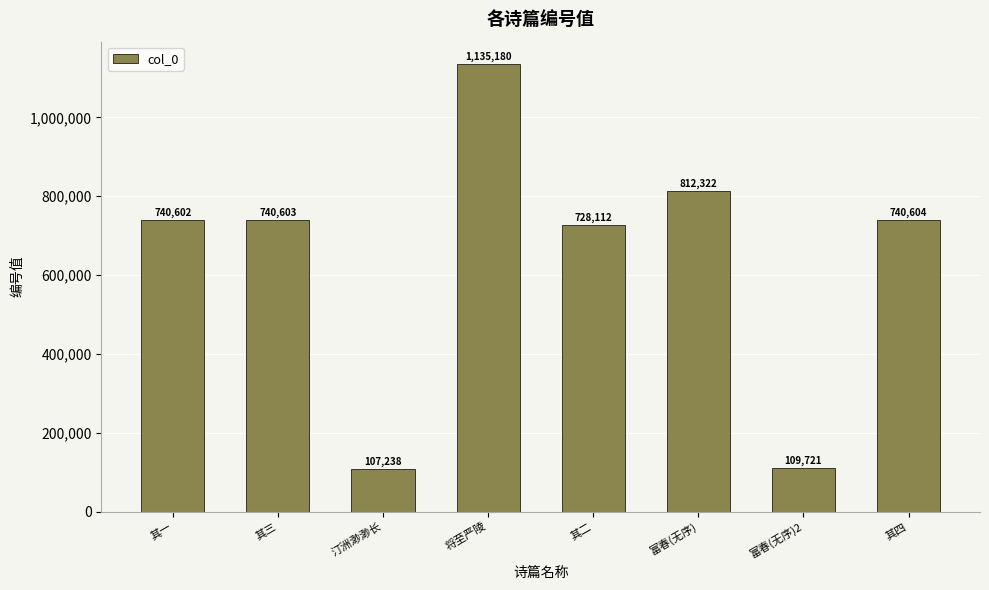

What is the difference between the values at 其三 and 汀洲渺渺长?

633365